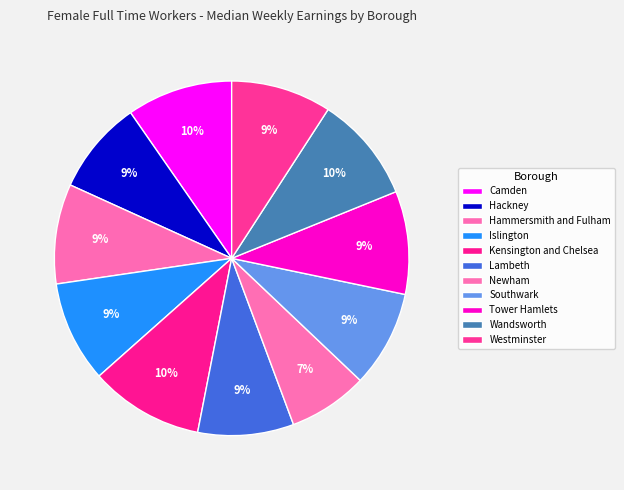

To the nearest percent, what percentage of the pie is Lambeth?

9%